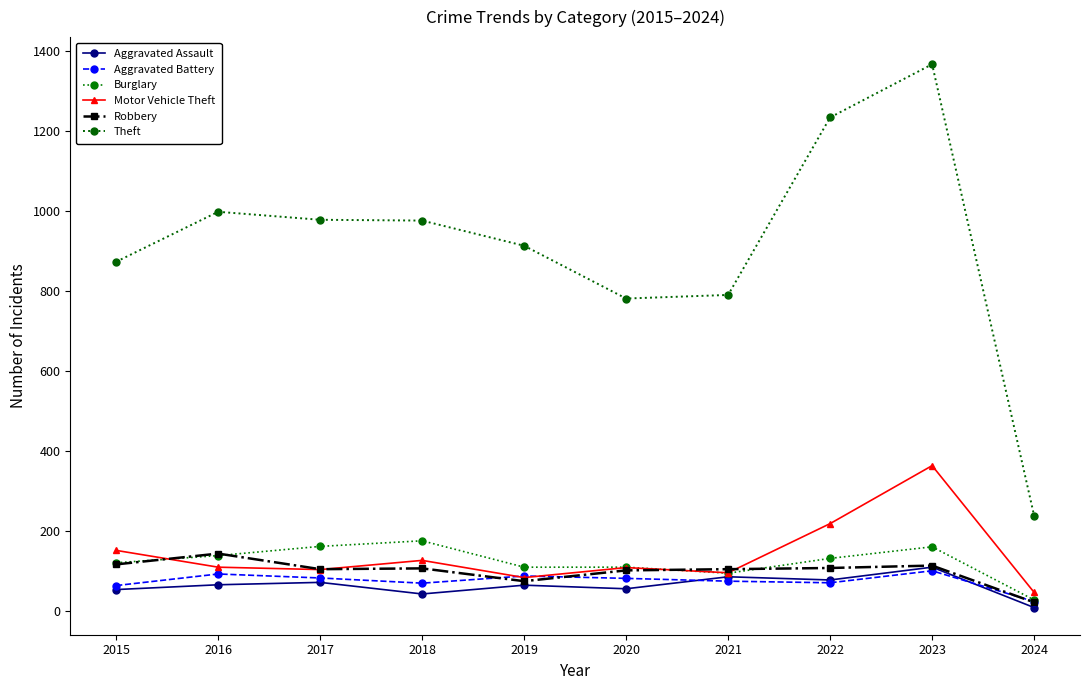

Does the chart display data point markers on the line(s)?

Yes